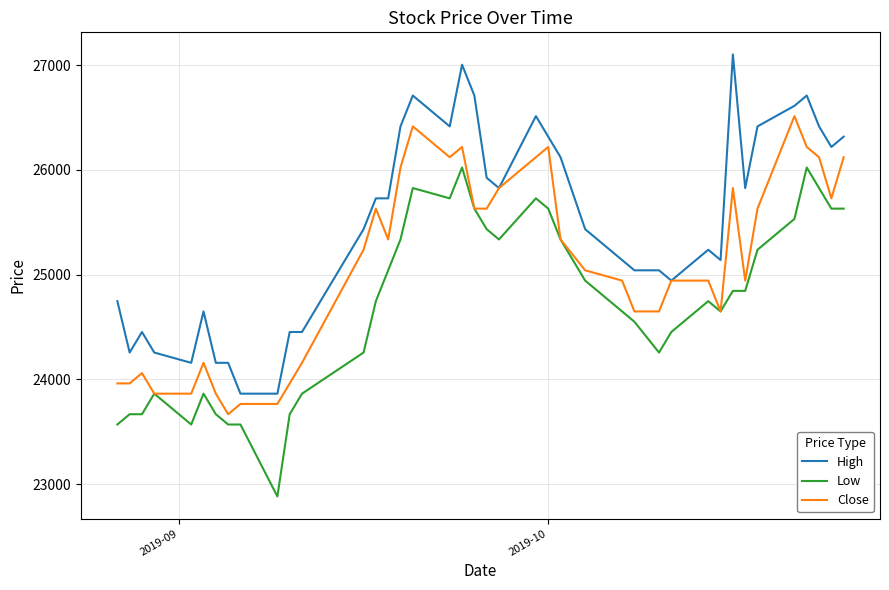

What is the maximum value shown in the chart?

27104.0